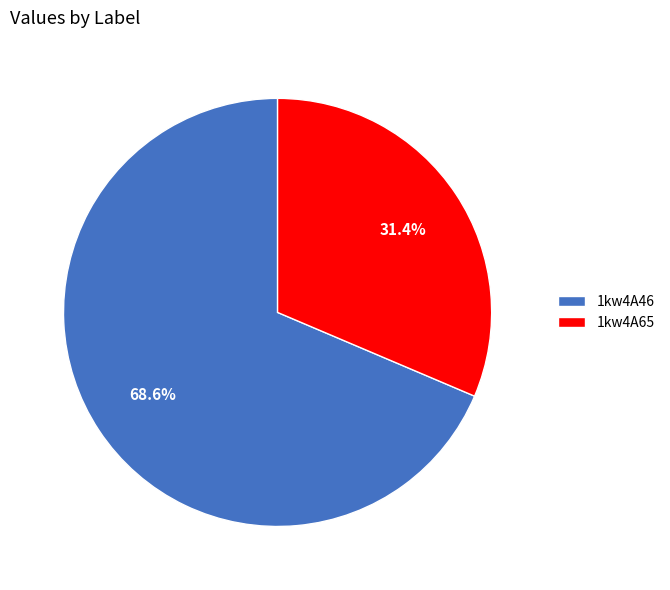

Between 1kw4A65 and 1kw4A46, which is larger?

1kw4A46